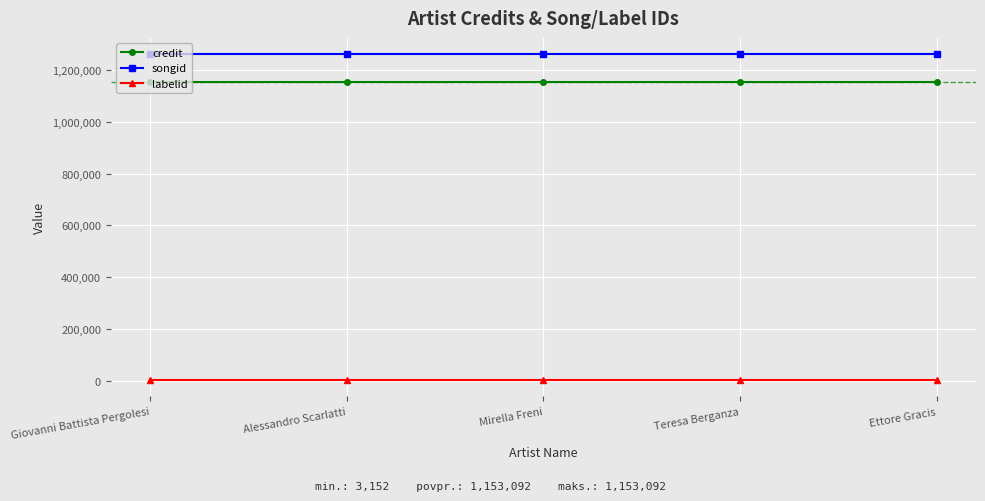

What is the label of the 1st point from the left?

Giovanni Battista Pergolesi